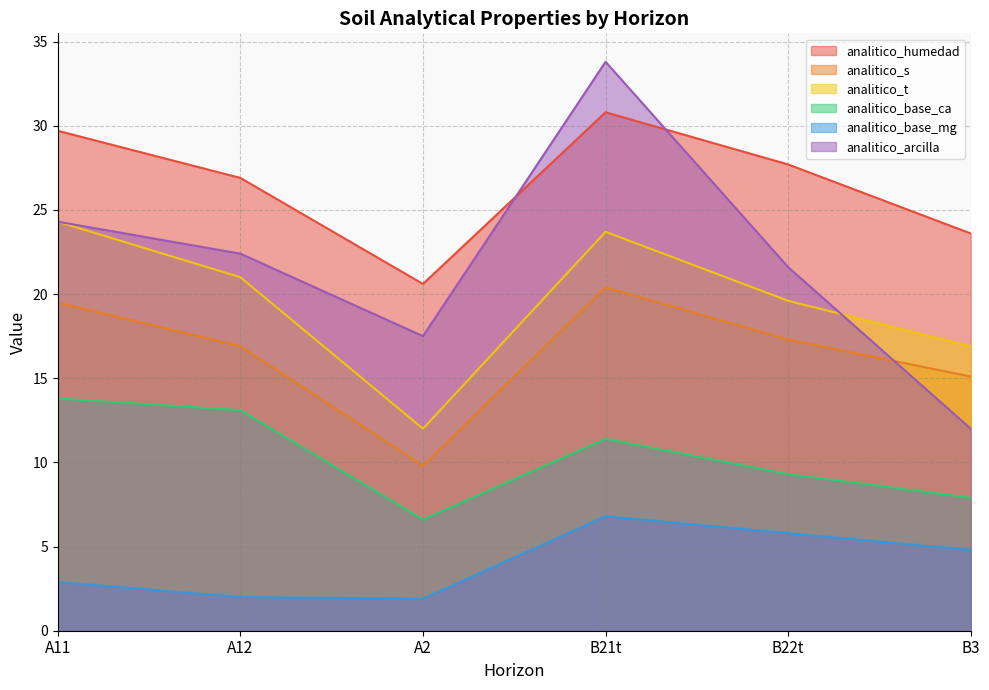

What is the spread (max minus min) of values at B22t?

21.9